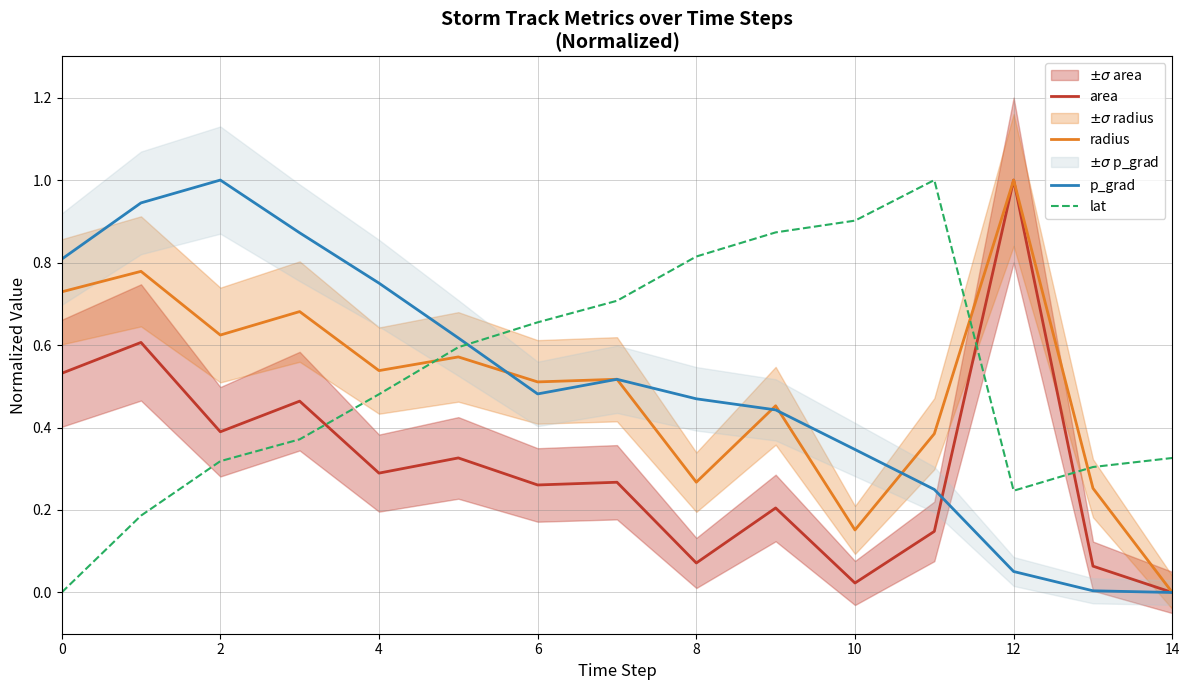

Does the chart display data point markers on the line(s)?

No